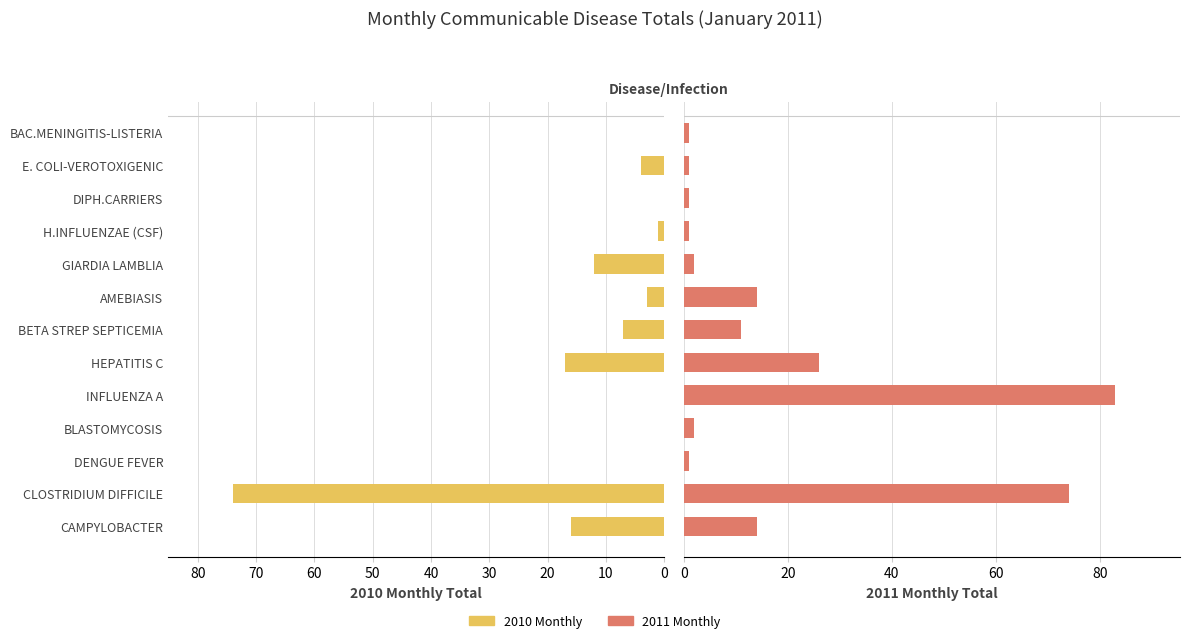

What is the difference between the maximum and minimum values in the 2011 Monthly series?

82